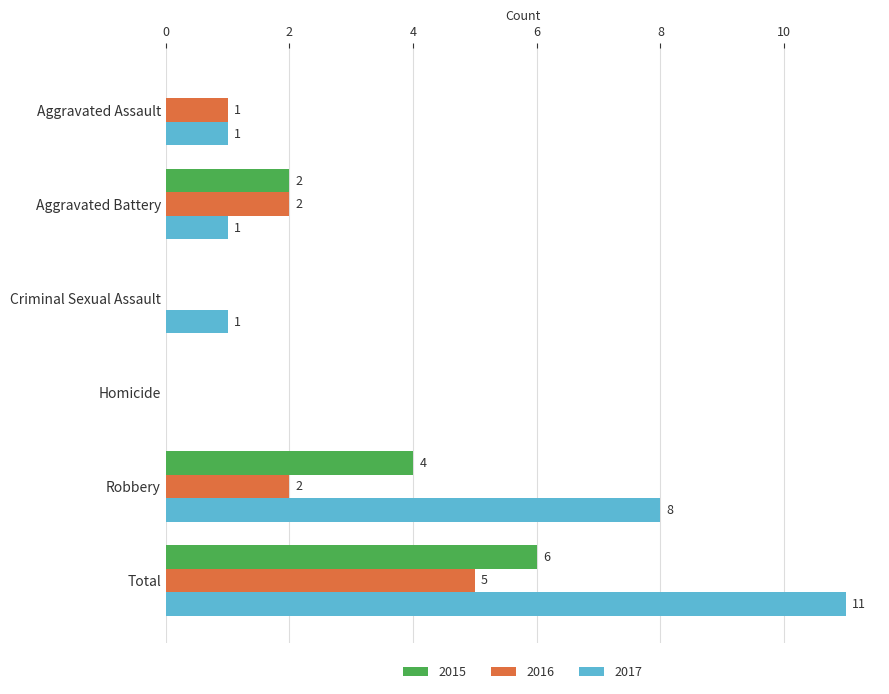

Where is 2015 nearest to the value 3?

Aggravated Battery